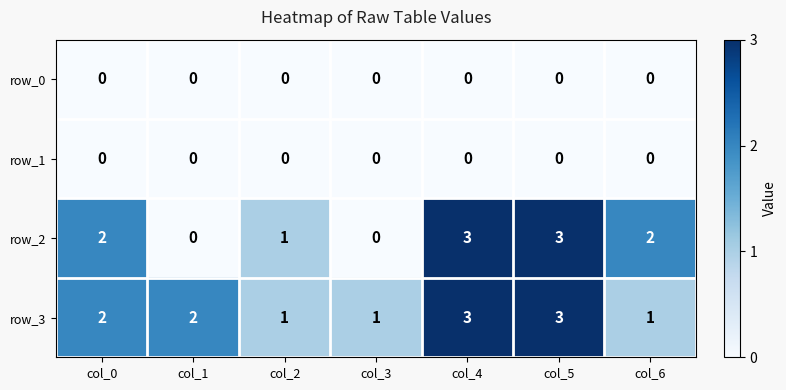

How many data points does each series have?

7